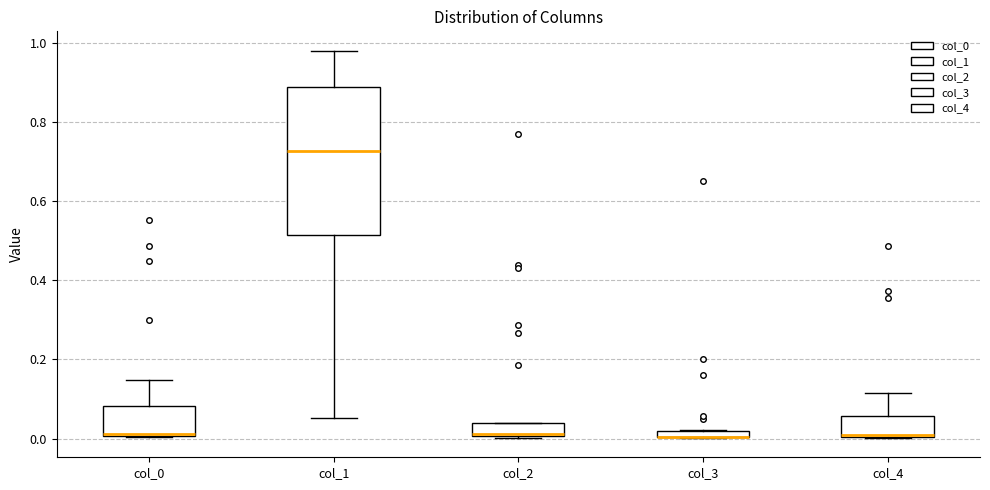

Where is the upper edge of the box for col_0 on the y-axis? The values are not printed on the chart, so give them approximately, as read against the axis.

0.08